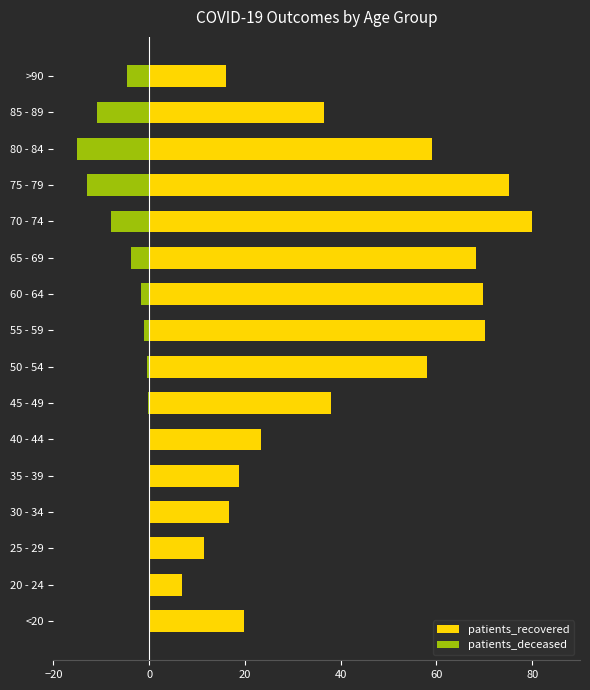

How many data points in patients_recovered are above 37?

8